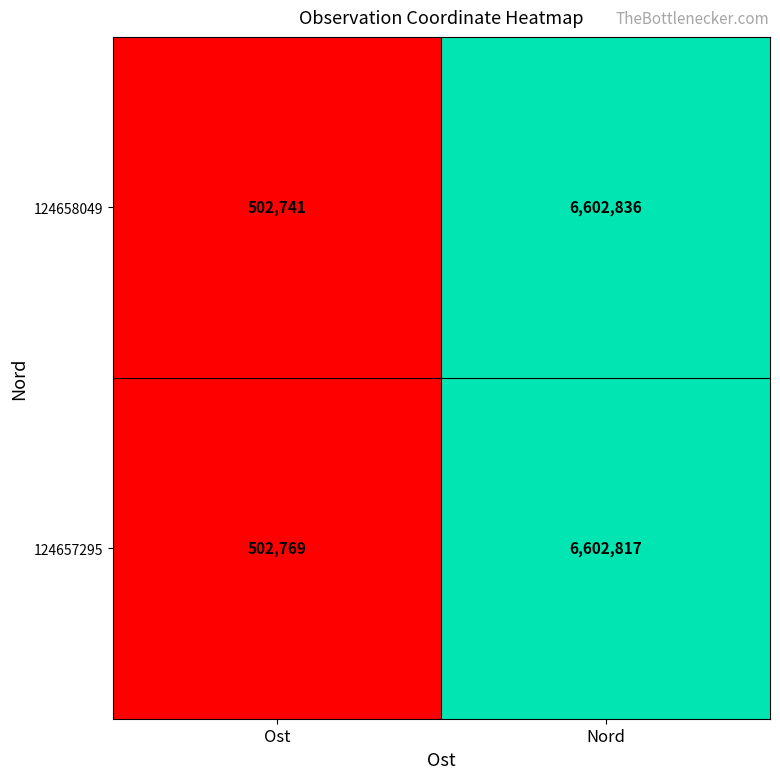

Reading left to right, transcribe all the data shown in this chart.

124658049: Ost=502741	Nord=6602836
124657295: Ost=502769	Nord=6602817